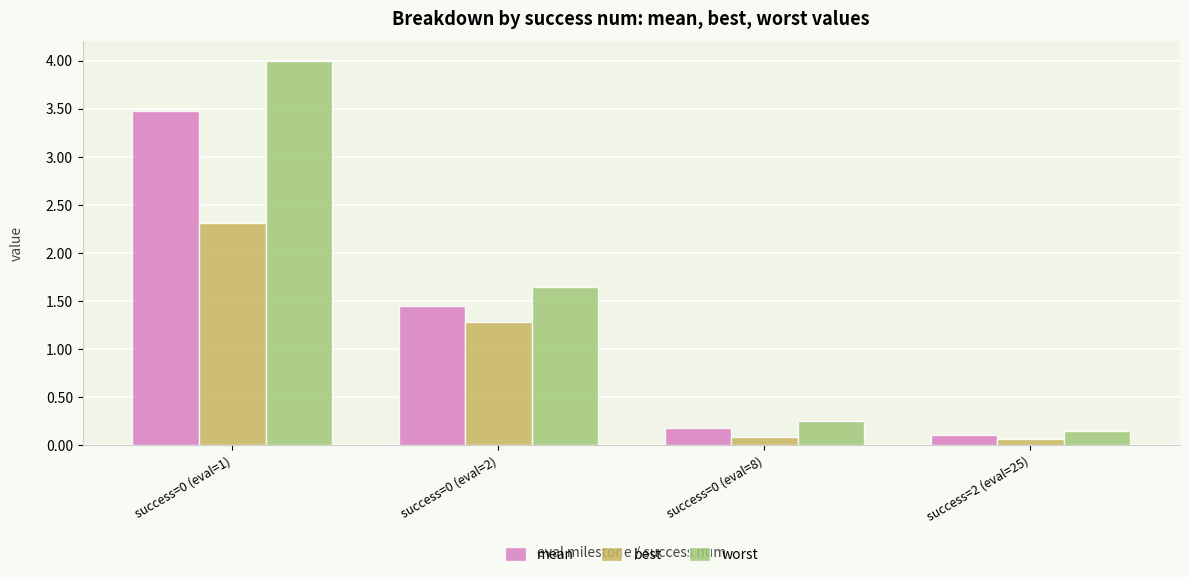

What is the average value of the best series?

0.9